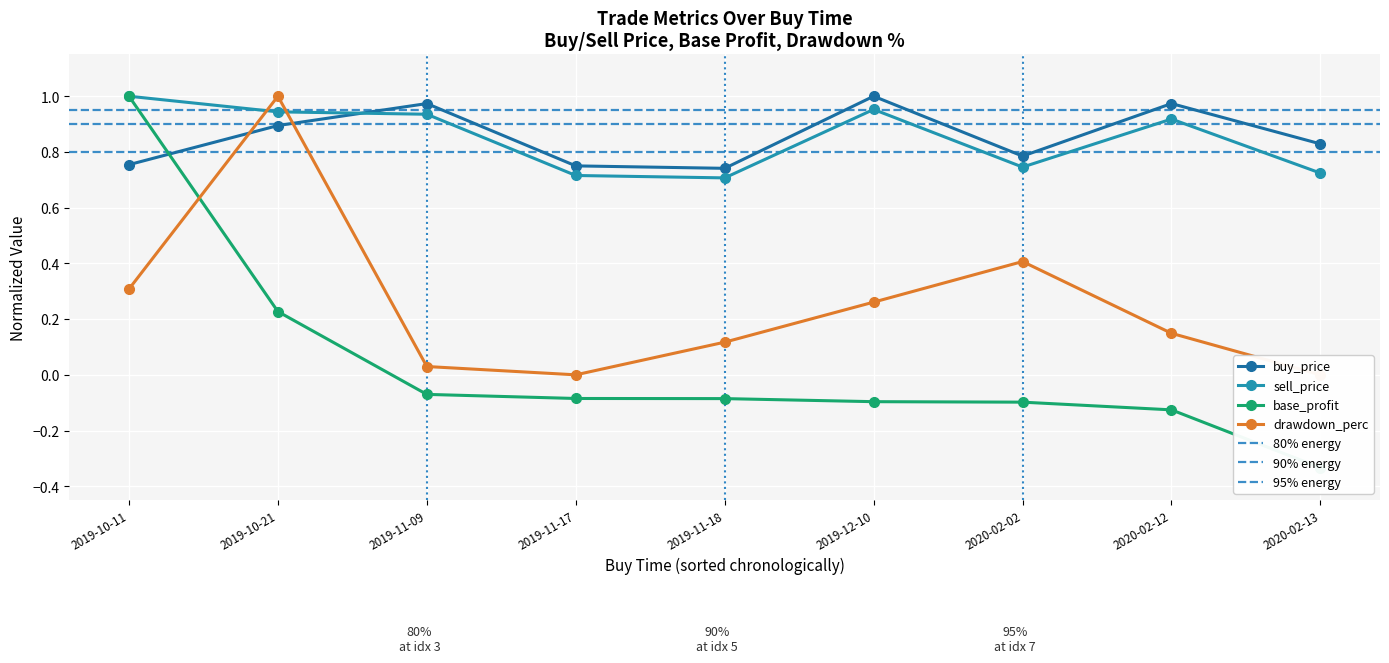

List the series in order of their peak value, lowest first.

buy_price, sell_price, base_profit, drawdown_perc